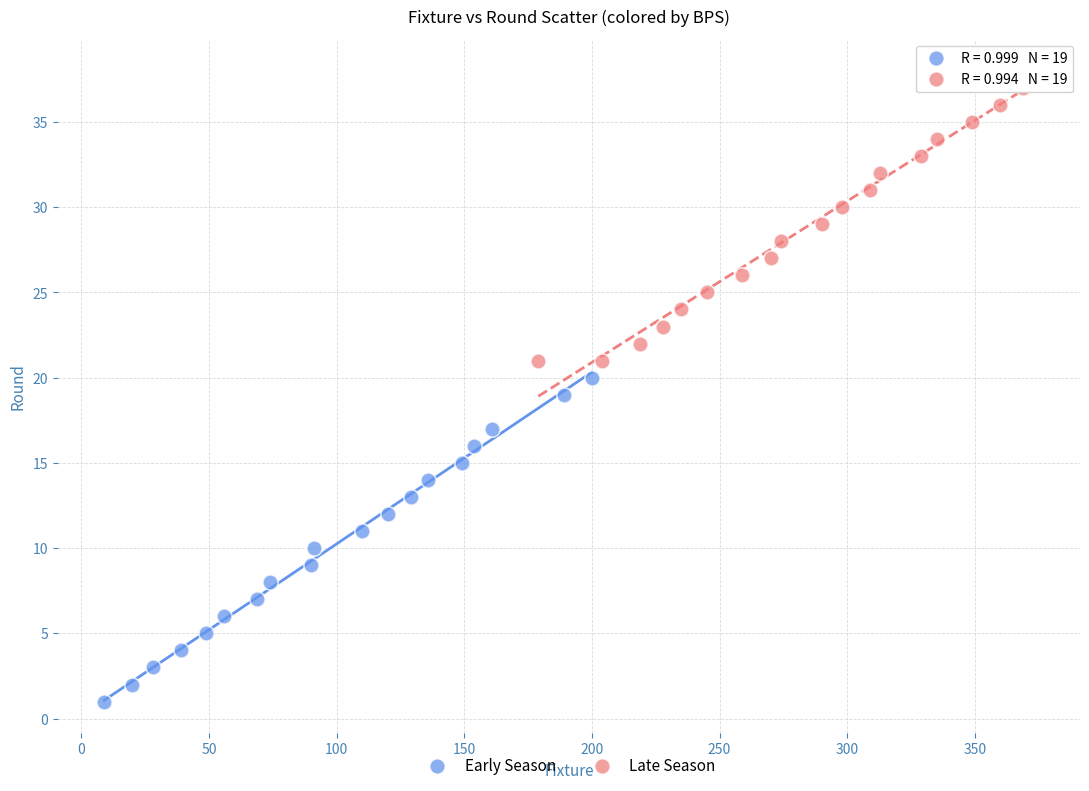

Which series reaches the minimum Y coordinate?

Early Season